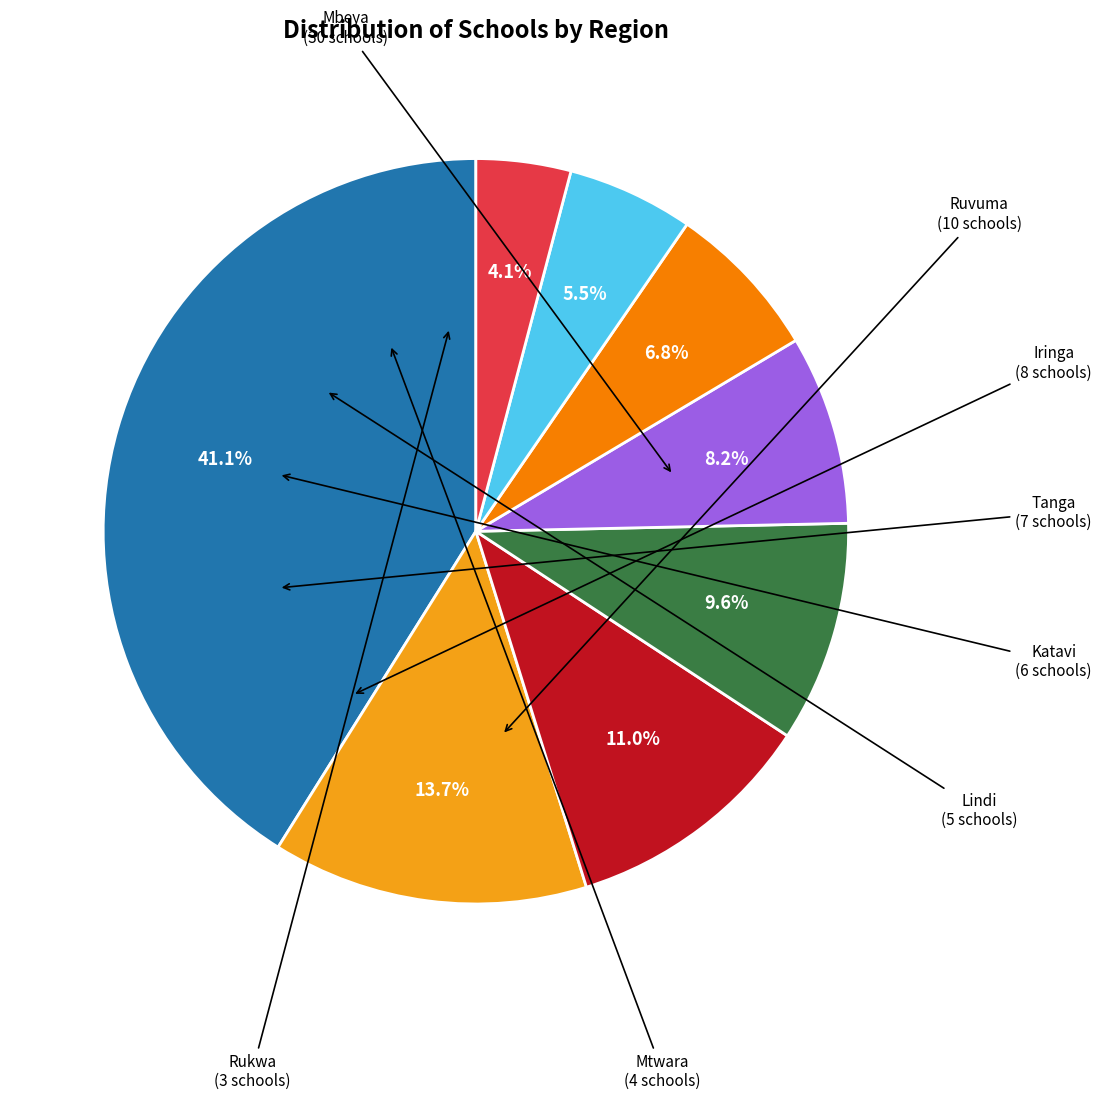

To the nearest percent, what is the average slice percentage?

12%